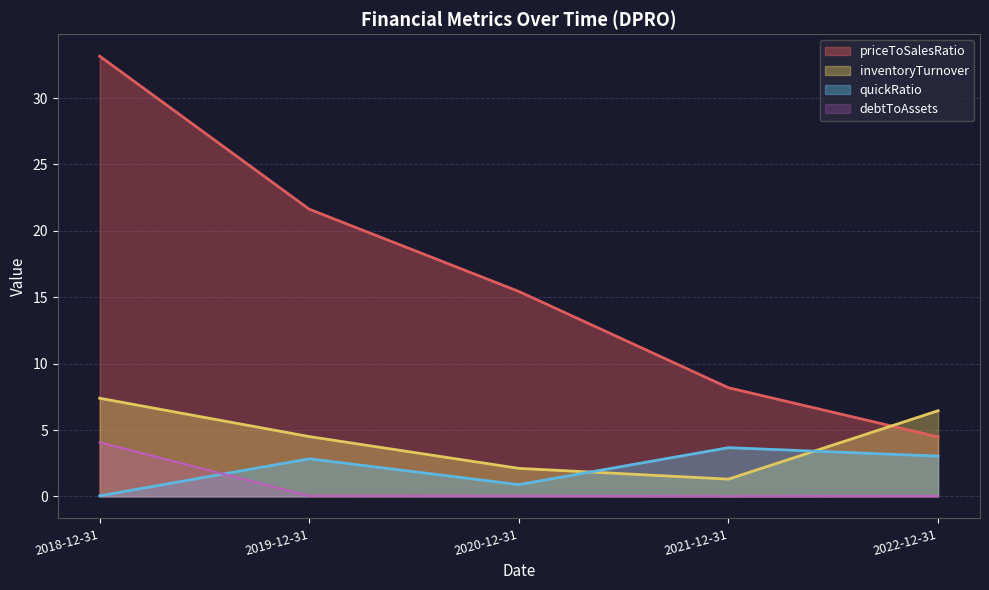

Does the chart have visible grid lines?

Yes